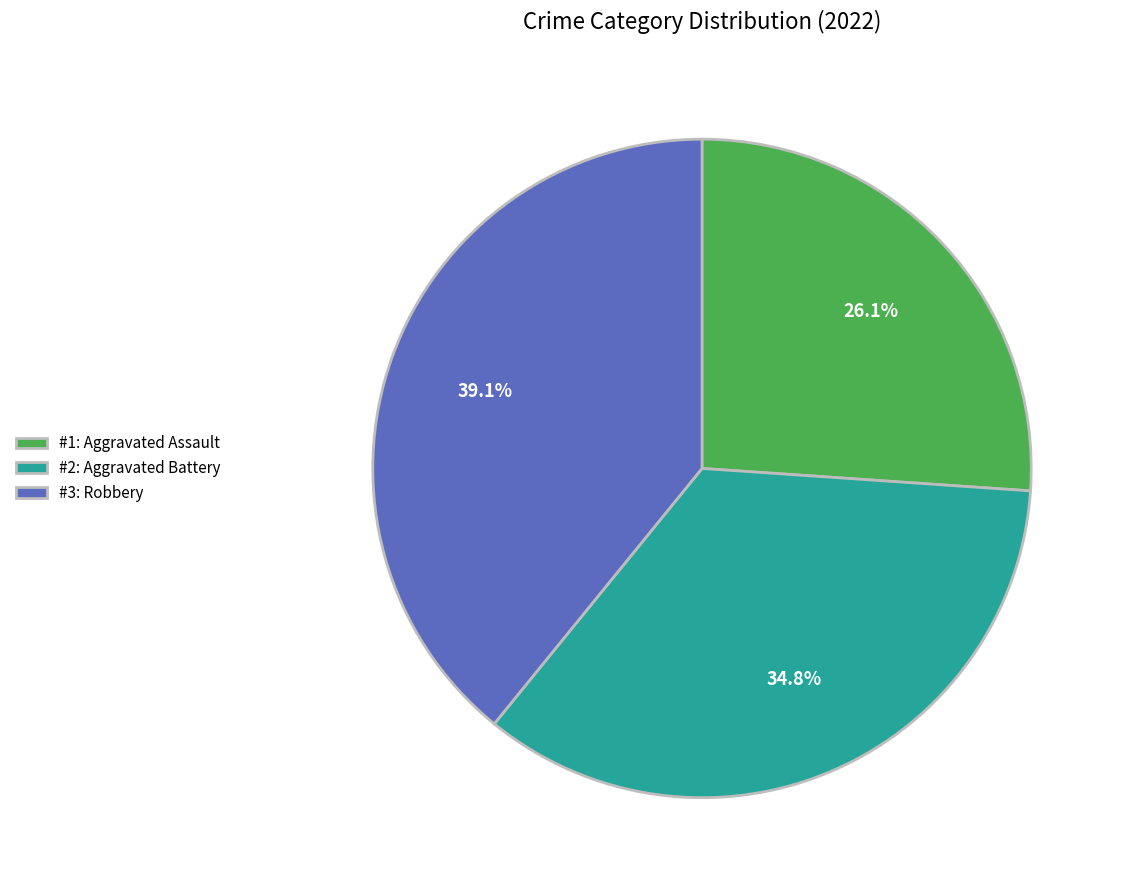

Is there a majority slice in this chart?

No